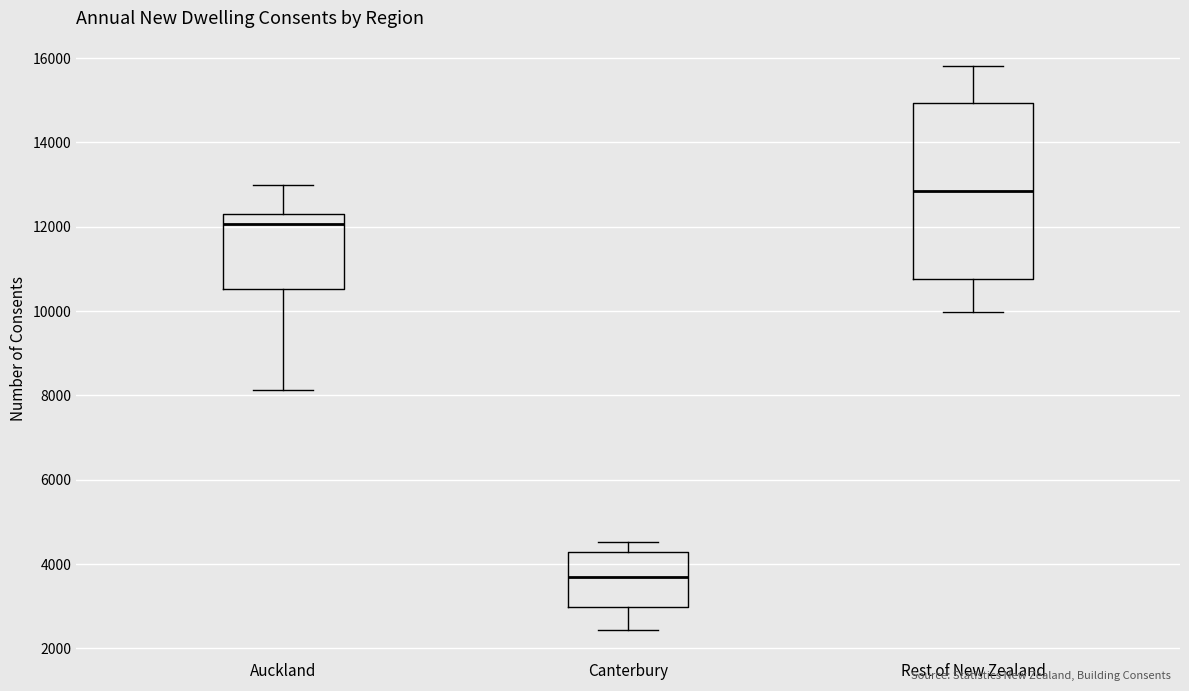

Reading left to right, transcribe this box plot: for each box, give where its median line is, the range the box spans, and where its two whiskers end, as read against the y-axis. The values are not printed on the chart, so give them approximately, as read against the axis.

Auckland: median 12000, box 10600 to 12400, whiskers 8200 to 13000
Canterbury: median 3600, box 3000 to 4200, whiskers 2400 to 4600
Rest of New Zealand: median 12800, box 10800 to 15000, whiskers 10000 to 15800